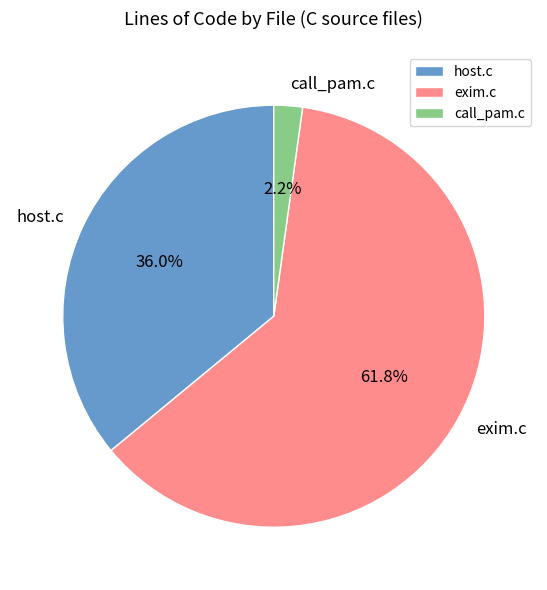

What is the smallest slice in the pie chart?

call_pam.c